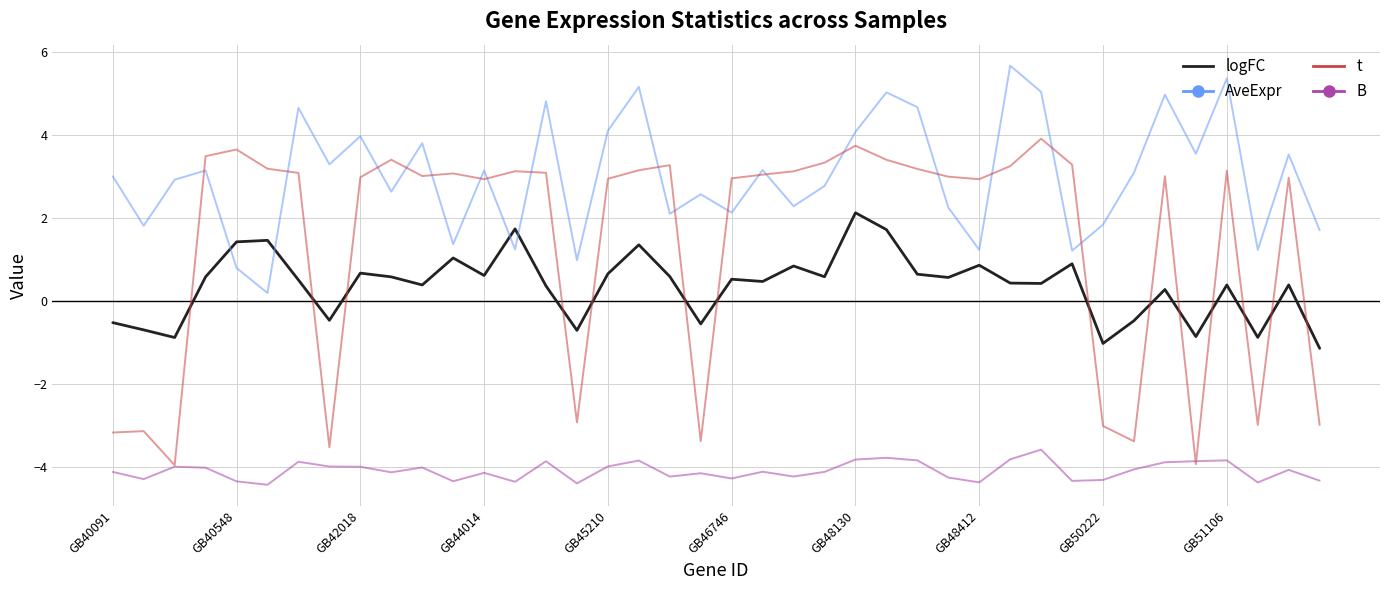

Which series has the largest total across all categories?

AveExpr